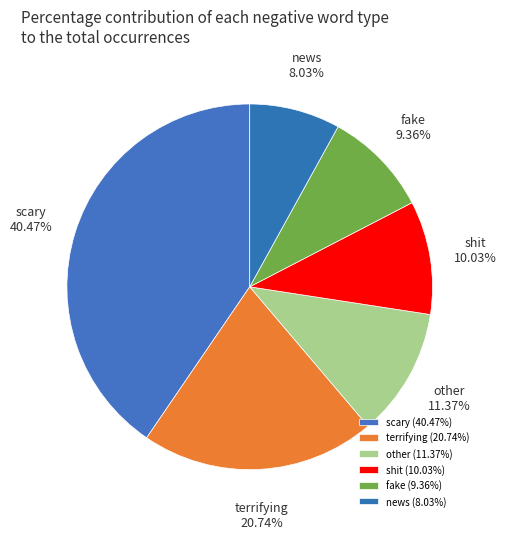

Does any single category account for the majority?

No